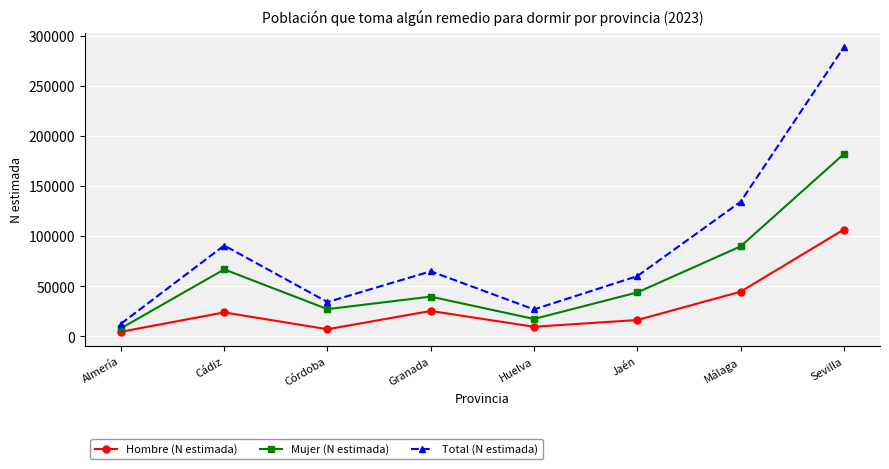

Which series has the largest total across all categories?

Total (N estimada)